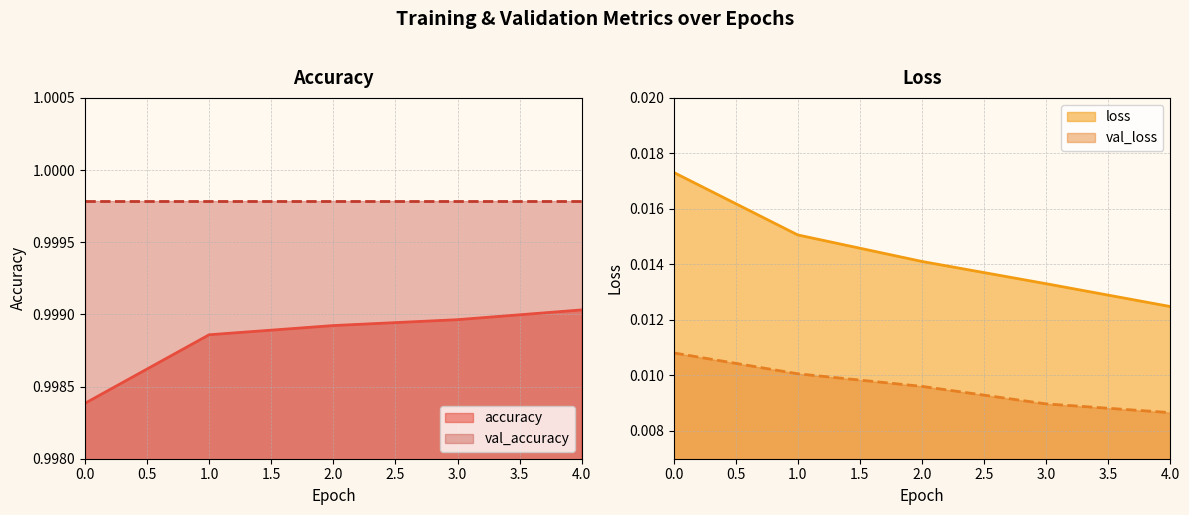

The accuracy series shows 1.7 at 3.0. True or false?

False